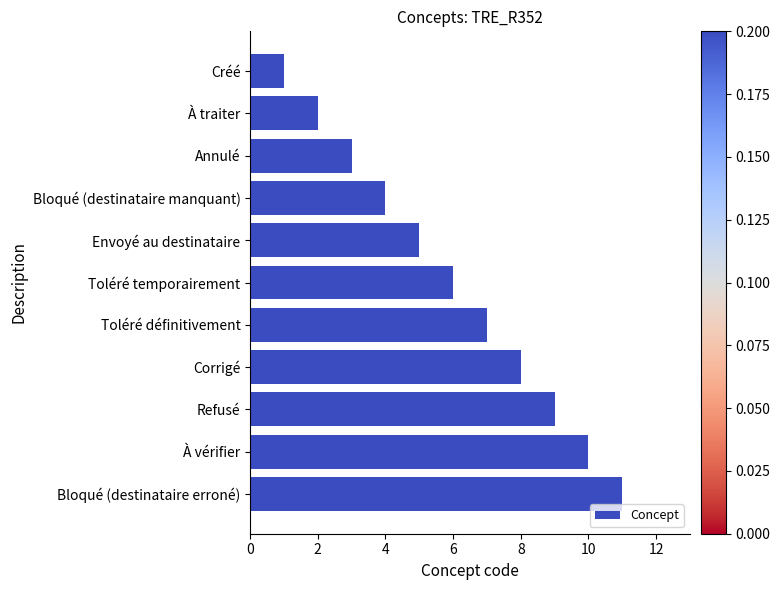

Count the number of data series in this chart.

1